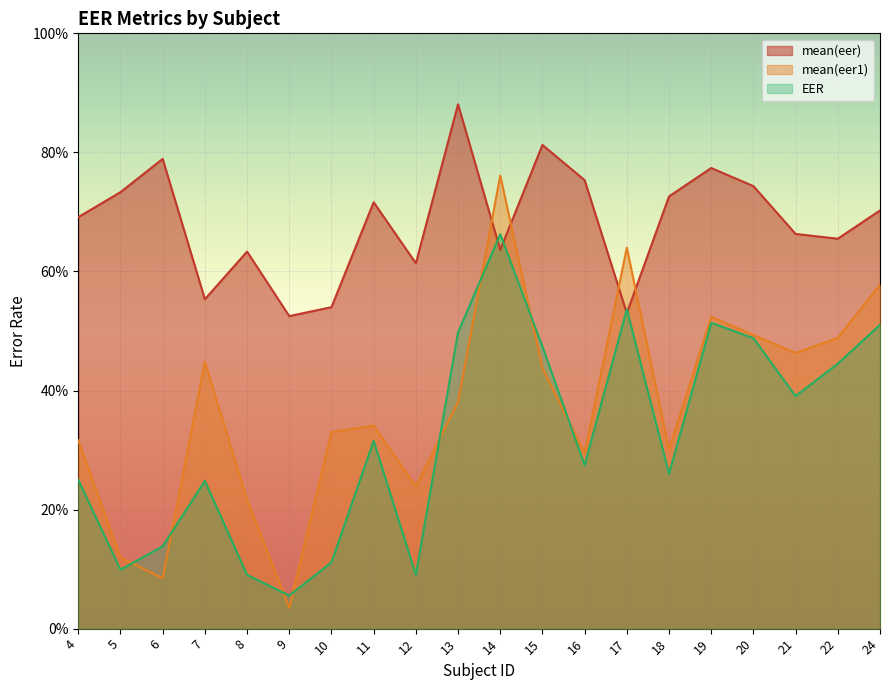

What is the value of the mean(eer) point at the 4th from the left?

0.6